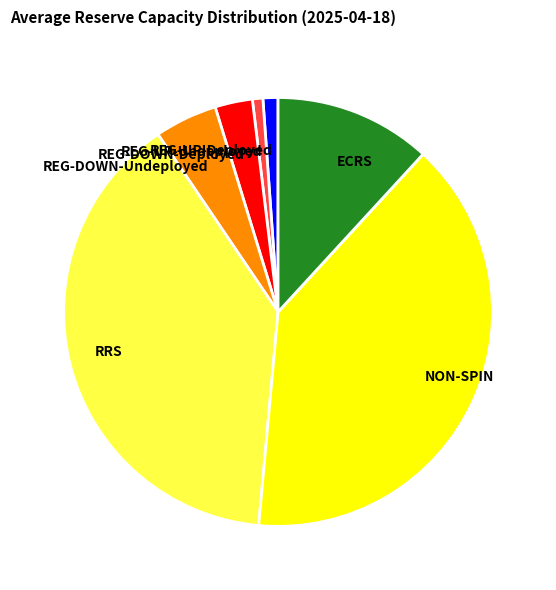

Count the number of slices in the pie.

7